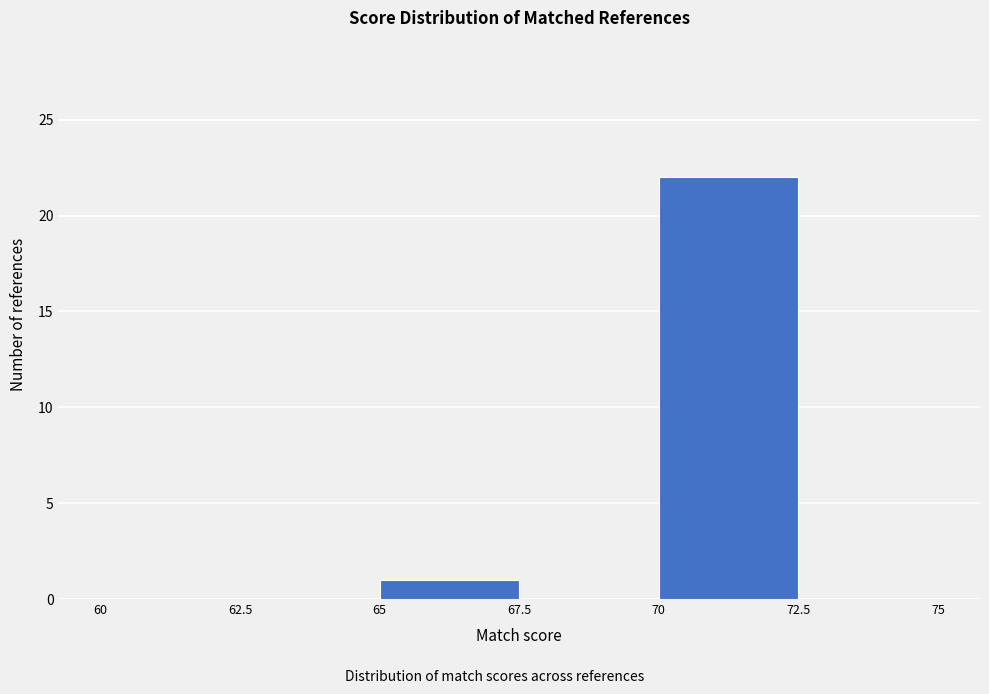

Reading left to right, transcribe this chart: for each bar, give the range it covers on the x-axis and its height. The values are not printed on the chart, so give them approximately, as read against the axis.

60 to 62.5: 0
62.5 to 65: 0
65 to 67.5: 1
67.5 to 70: 0
70 to 72.5: 22
72.5 to 75: 0